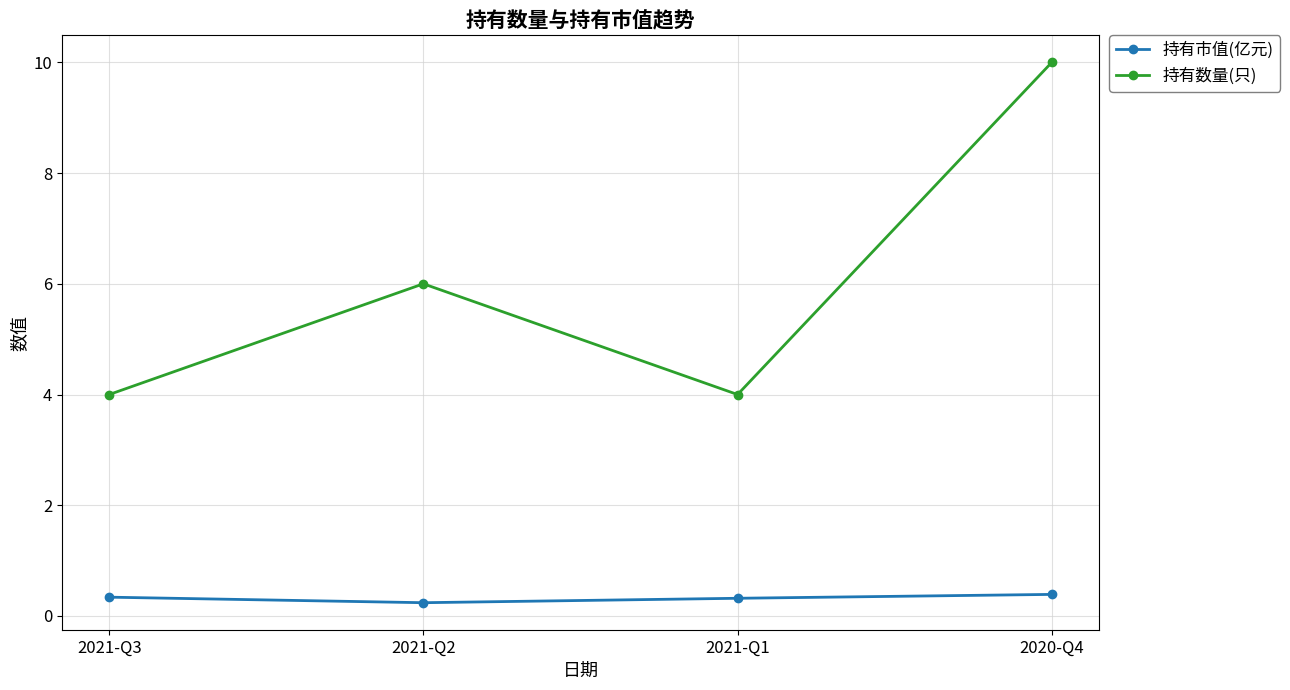

Count the number of categories in the chart.

4